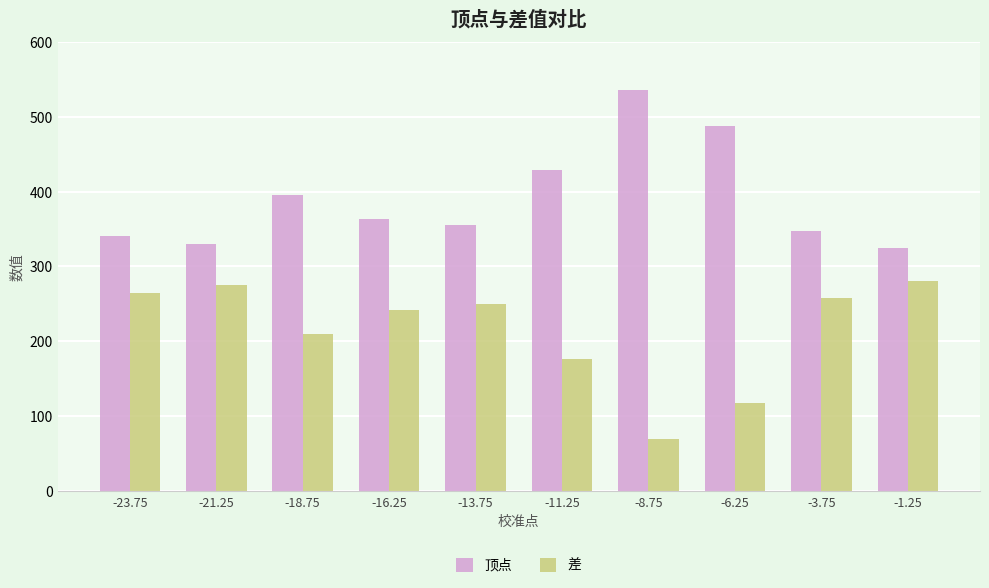

What is the value of the 顶点 bar at the 8th from the left?

487